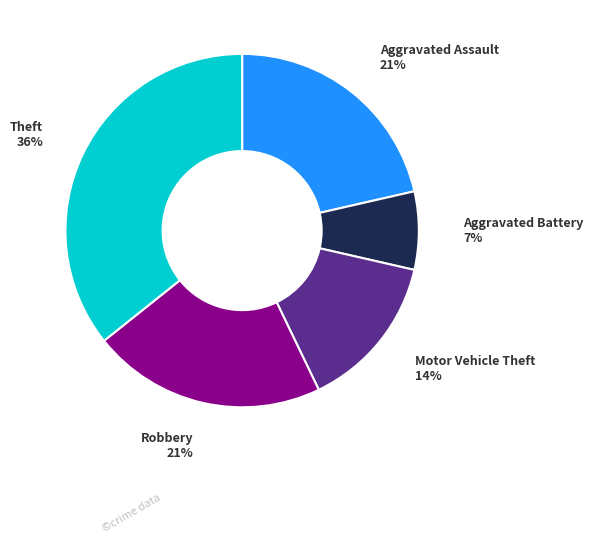

Do Aggravated Battery and Theft together represent more than half of the pie?

No